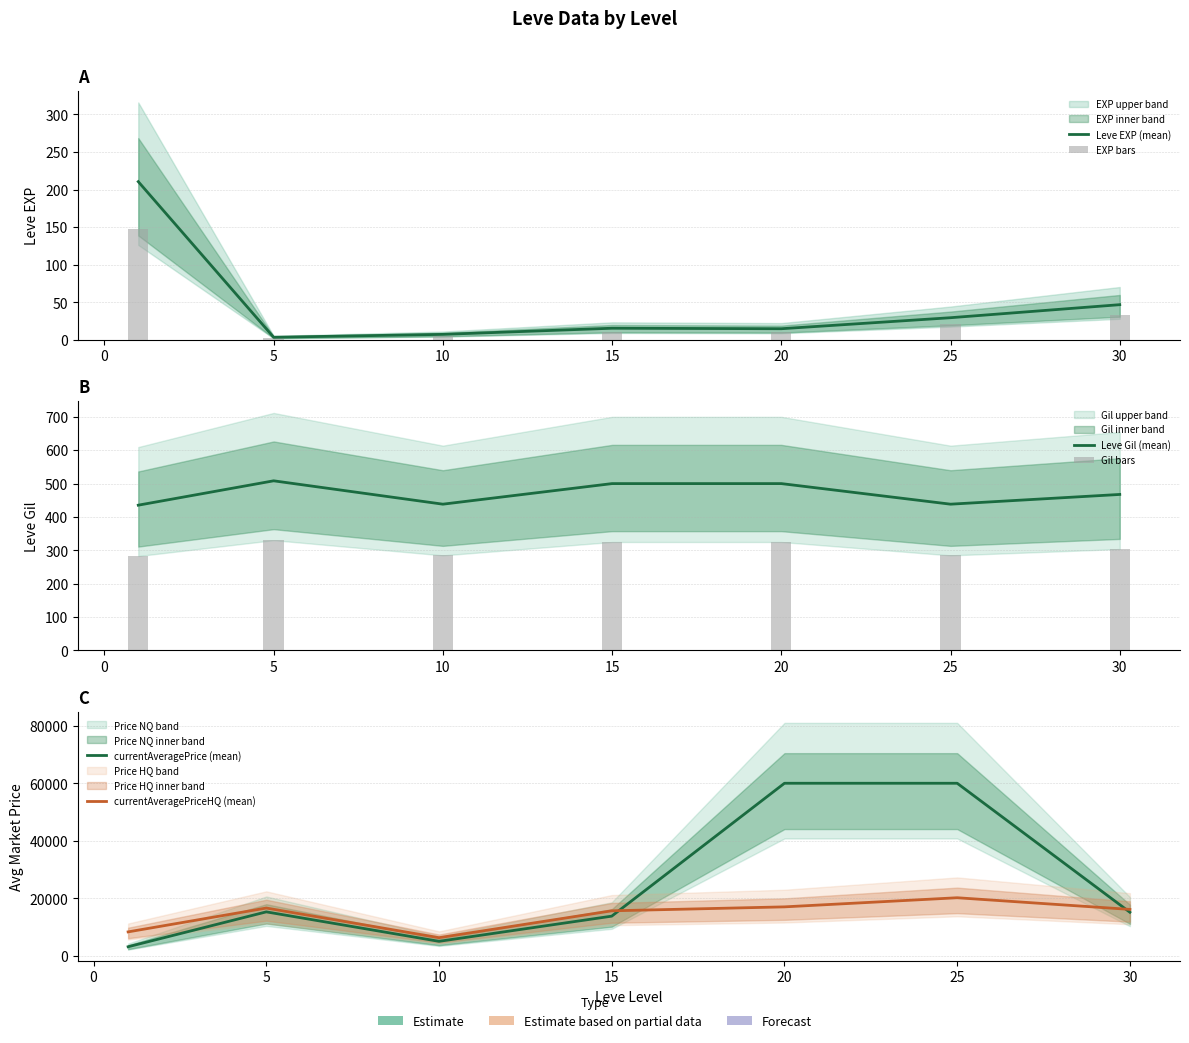

Which series has the largest range (max minus min)?

currentAveragePrice (mean)